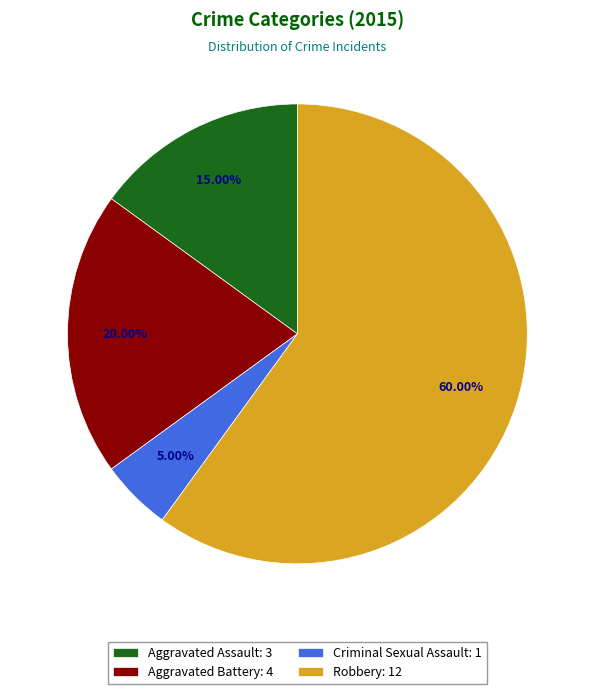

Approximately how many times larger is the value at Aggravated Assault compared to Criminal Sexual Assault?

3.0